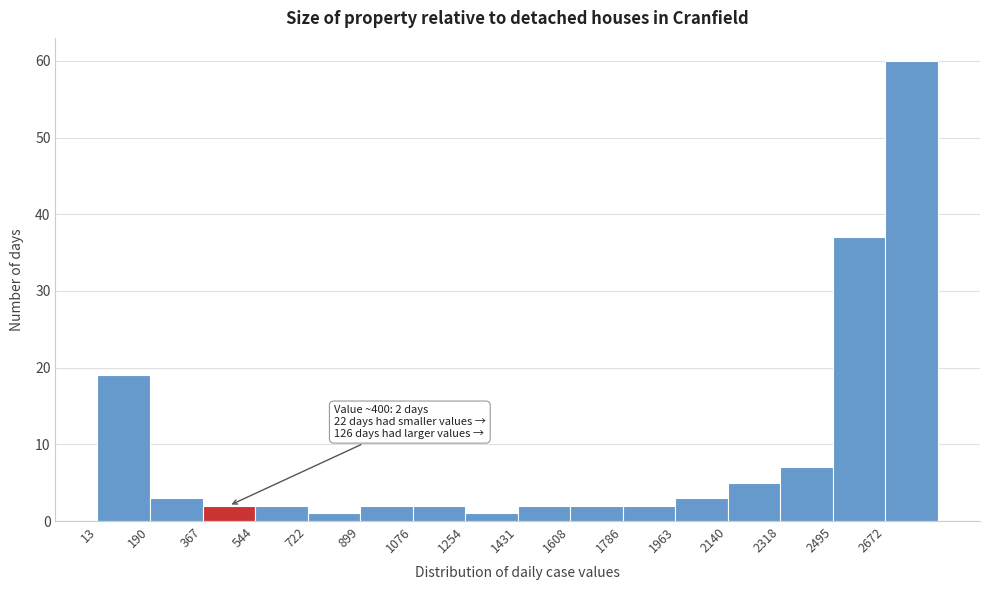

Which range on the x-axis has the tallest bar?

2680 to 2860